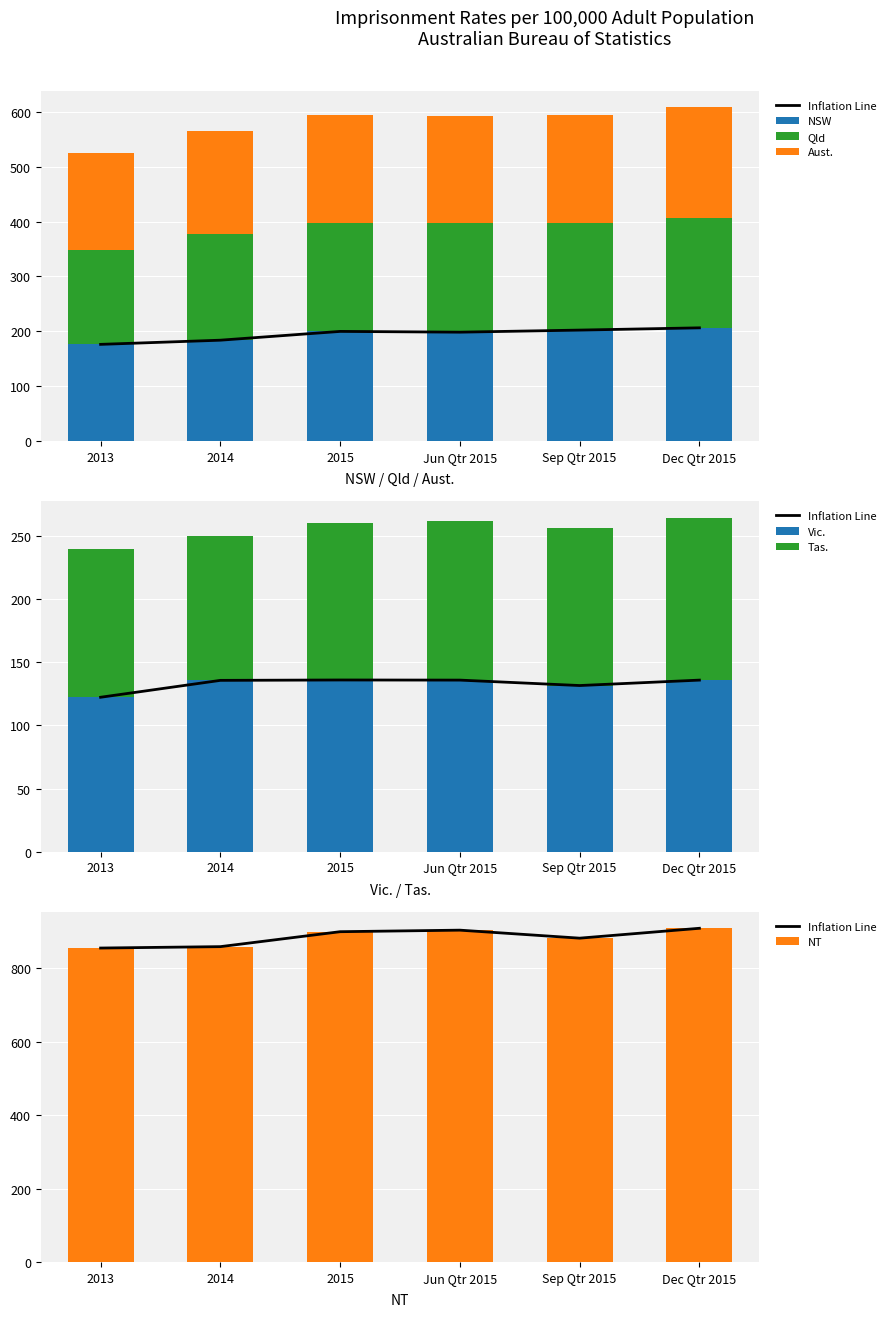

Which category has the highest value across all series?

Dec Qtr 2015